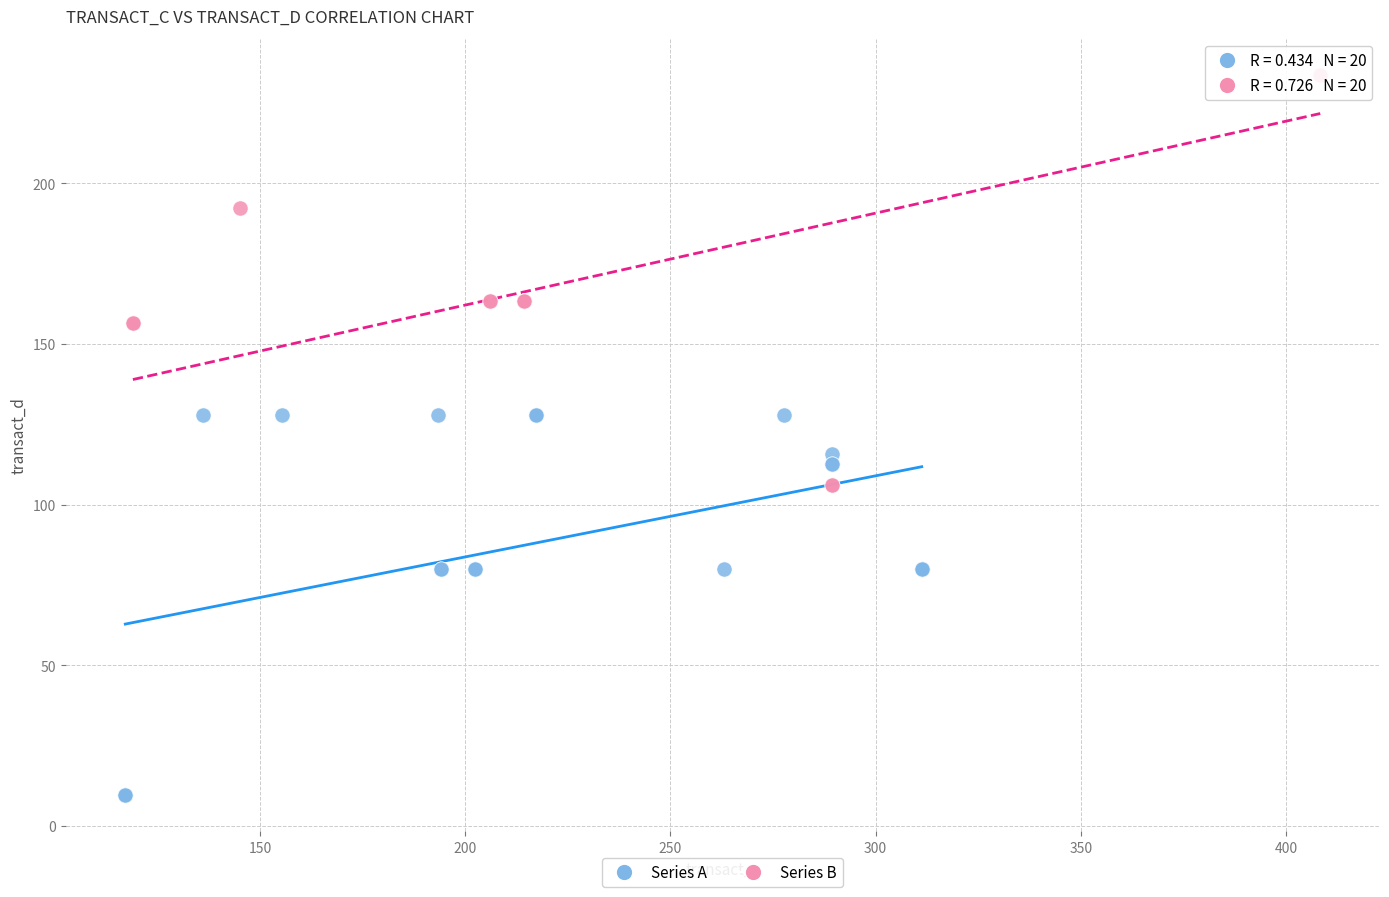

Which series reaches the maximum Y coordinate?

Series B